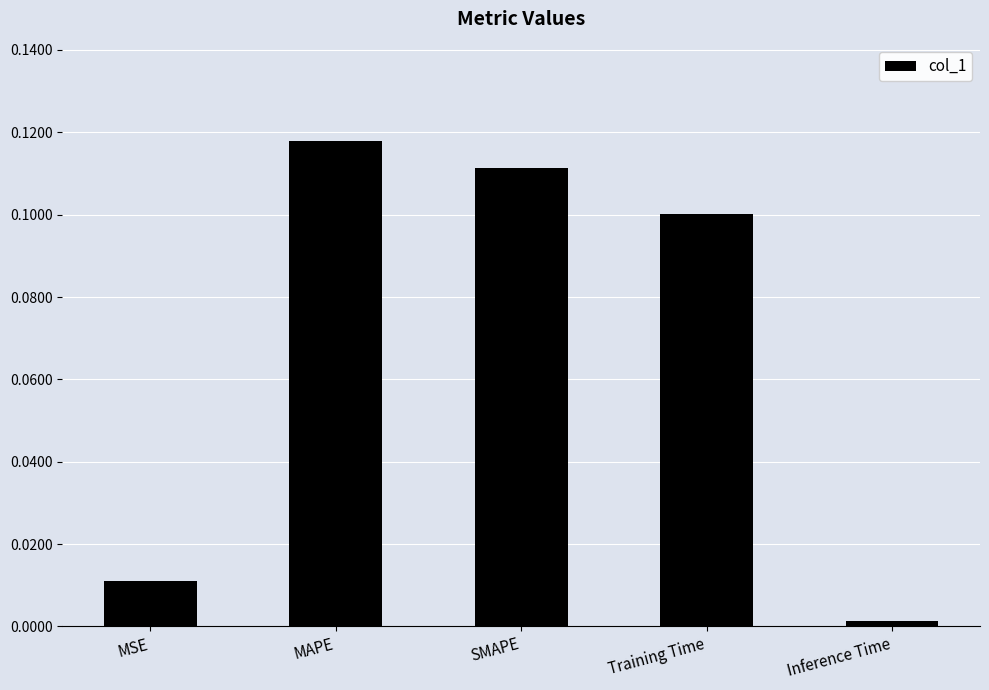

At which label is the value closest to 0?

Inference Time